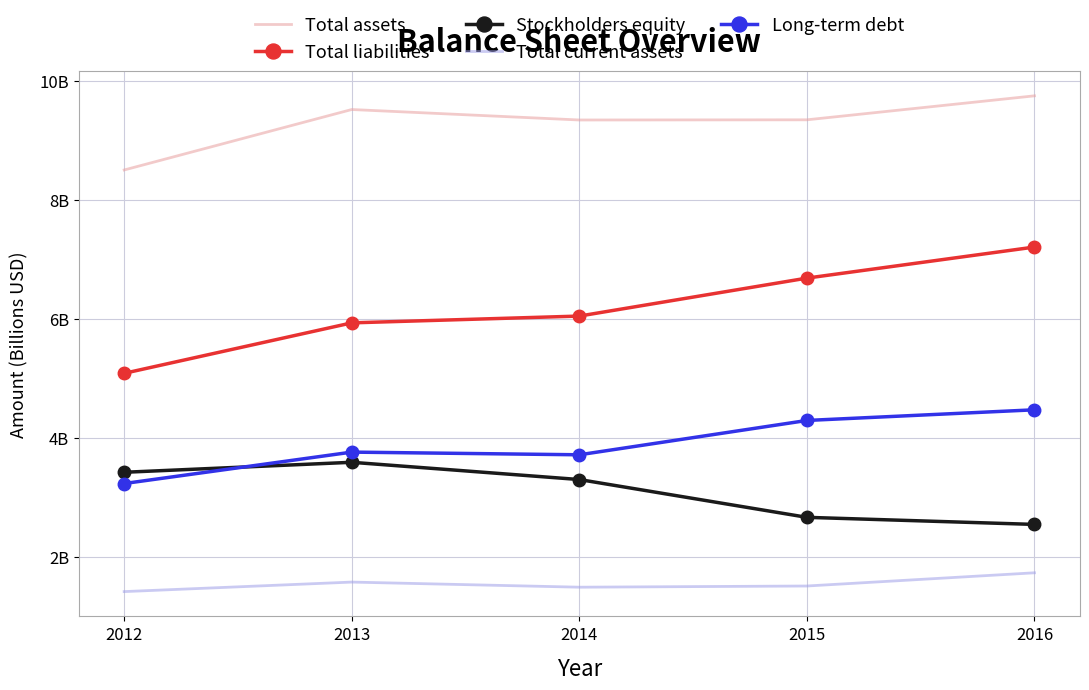

Between 2015 and 2014, which is larger?

2015